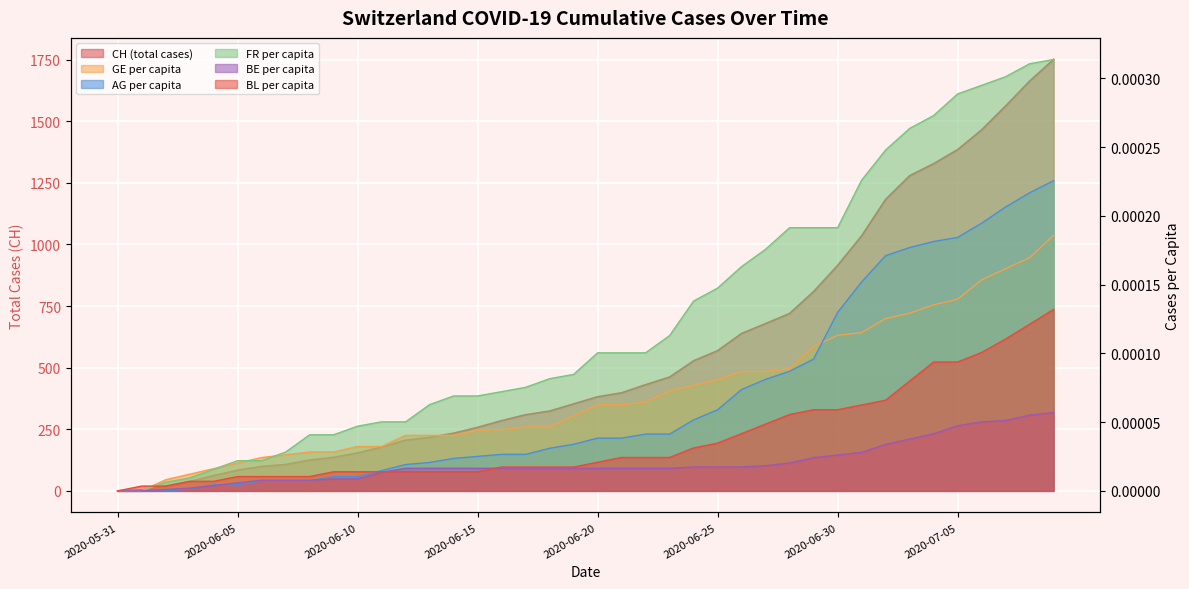

Between which two adjacent categories do AG_pc and GE_pc first intersect?

2020-06-29 and 2020-06-30